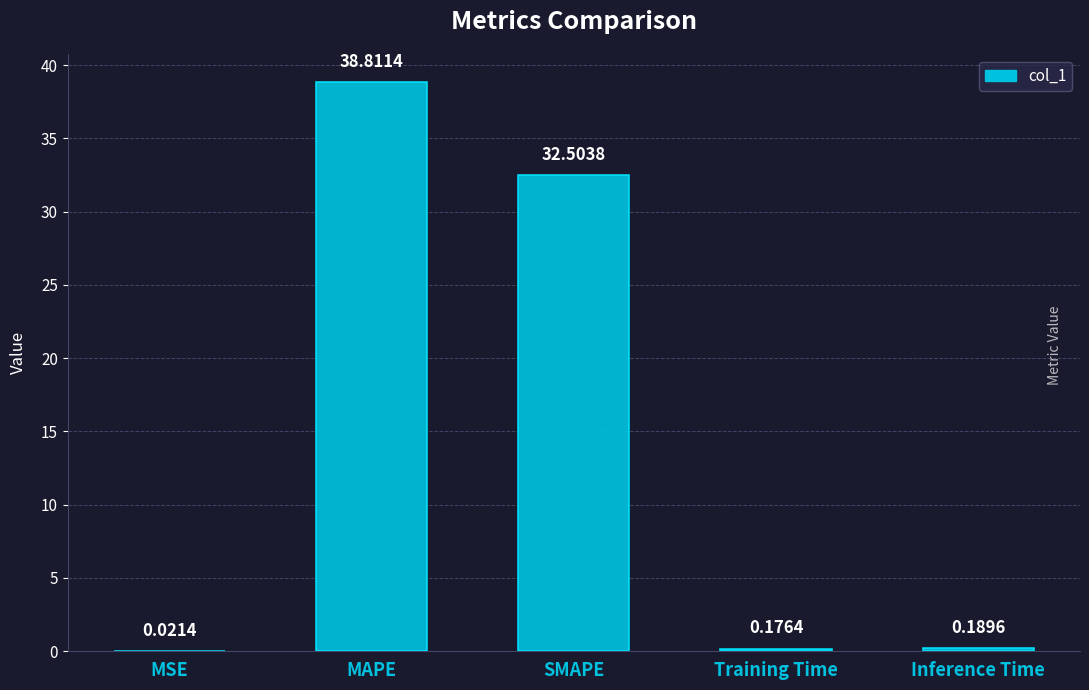

Where is the data nearest to the value 19?

SMAPE